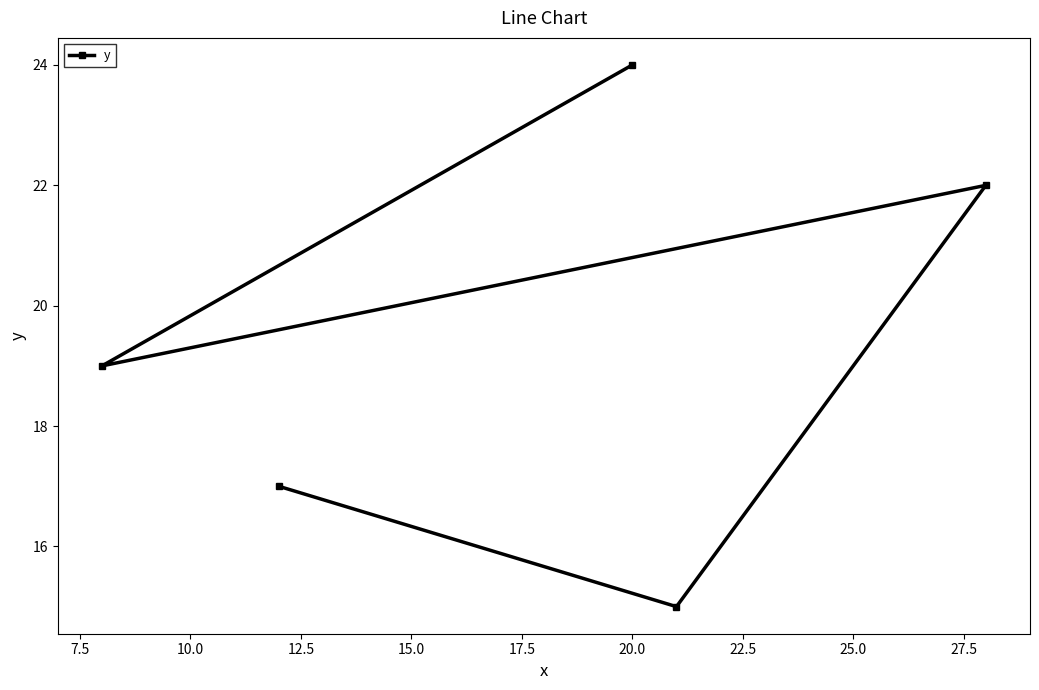

How many lines are shown in the chart?

1